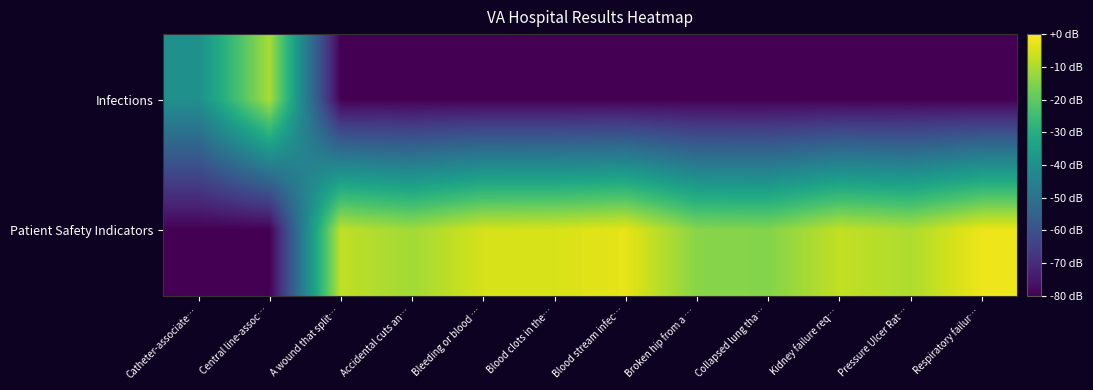

What is the total value across all series at Kidney failure req…?

-87.4